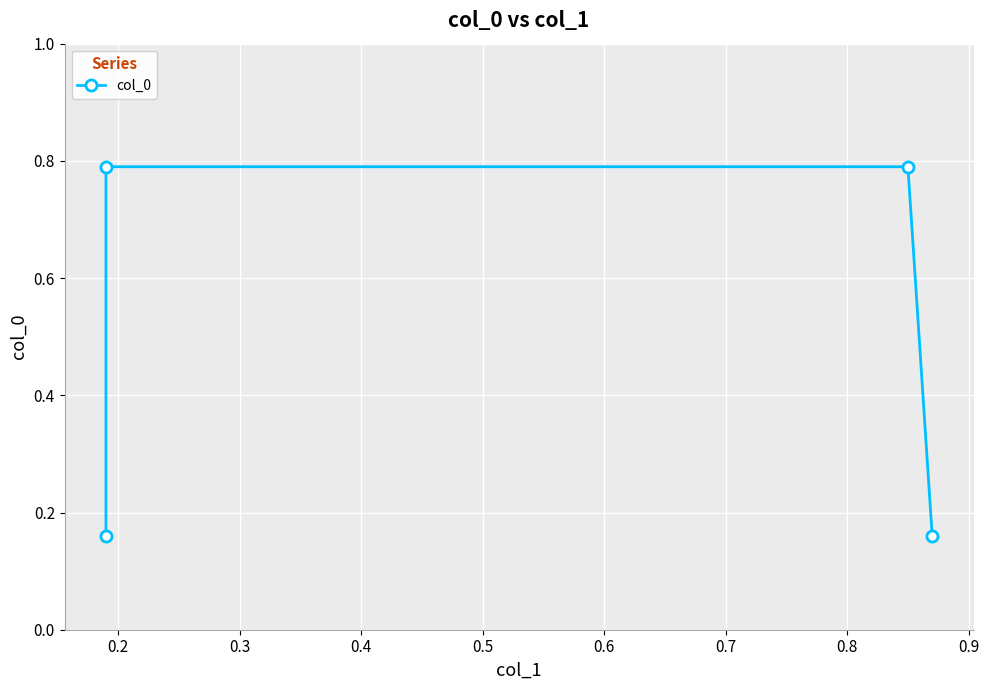

Which category has the highest value across all series?

0.2